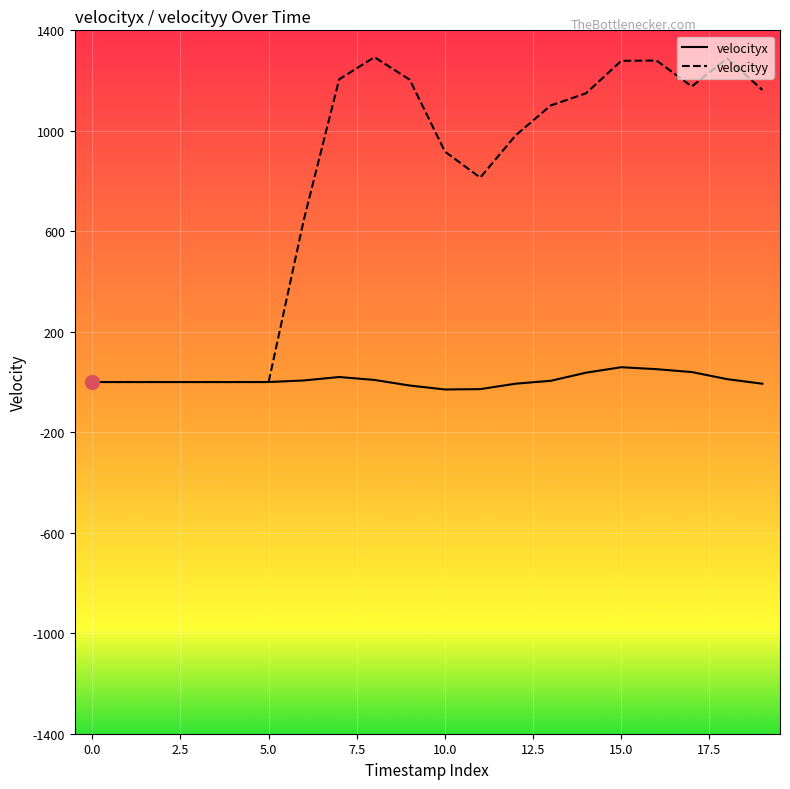

Does the chart have visible grid lines?

Yes